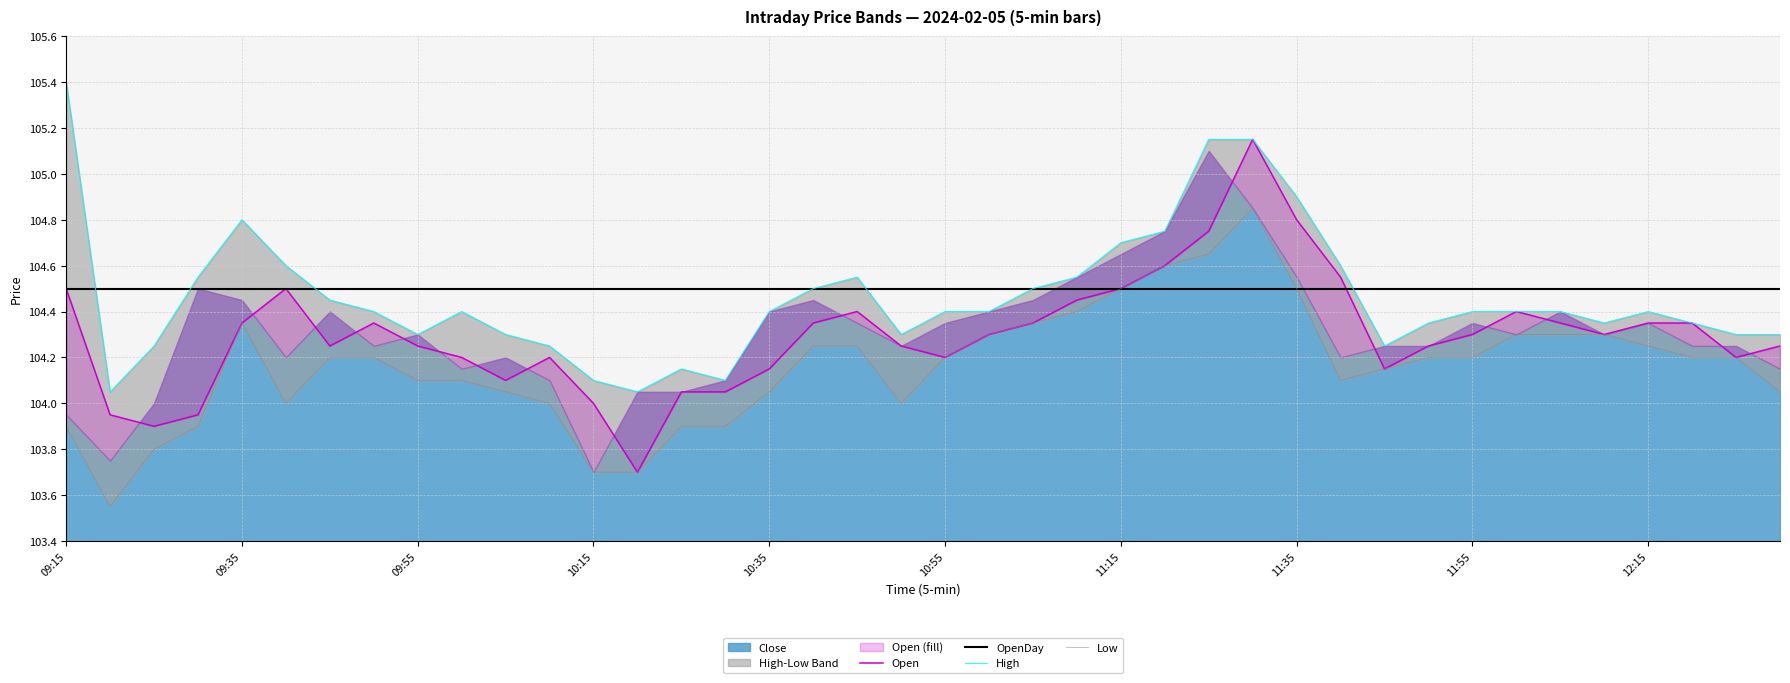

The Open series shows 53.8 at 11:35. True or false?

False